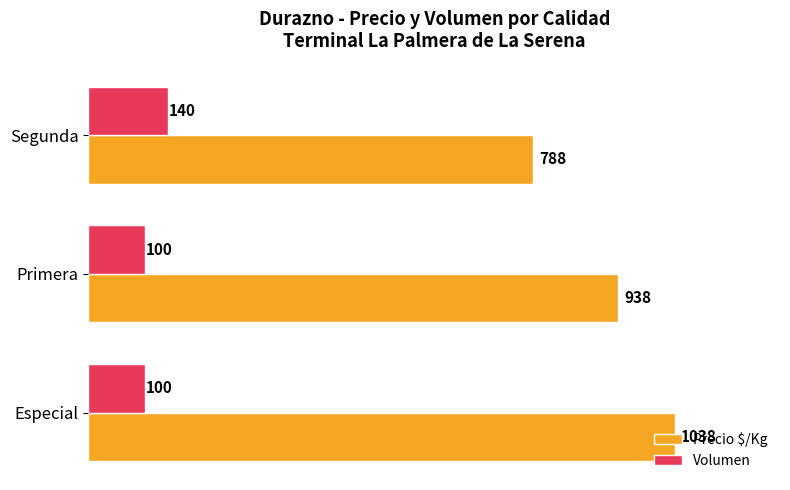

True or false: Precio $/Kg has a value of 788 at Segunda.

True